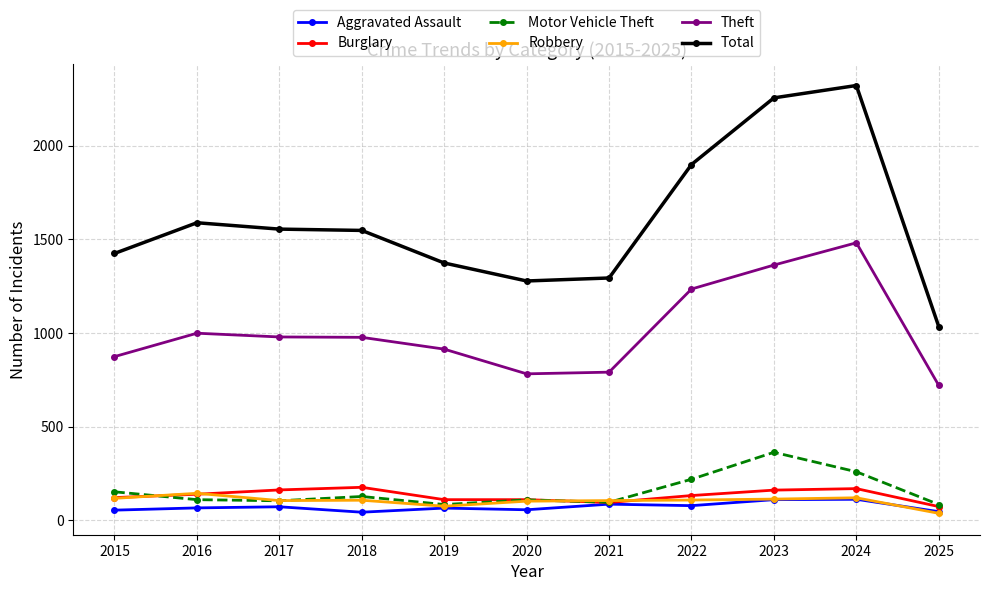

True or false: Theft and Total intersect in this chart.

False